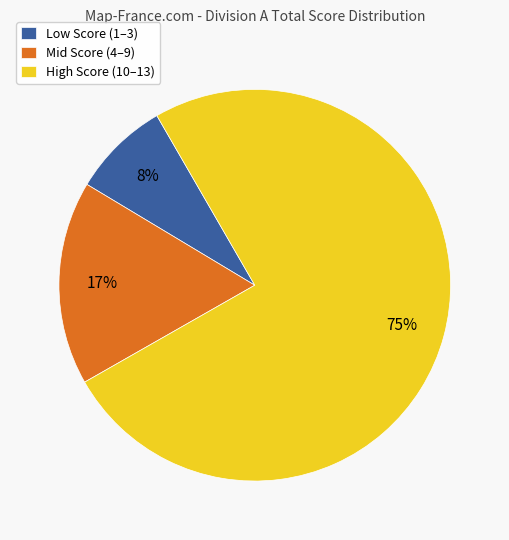

What percentage is the Mid Score (4–9) slice, to the nearest percent?

17%